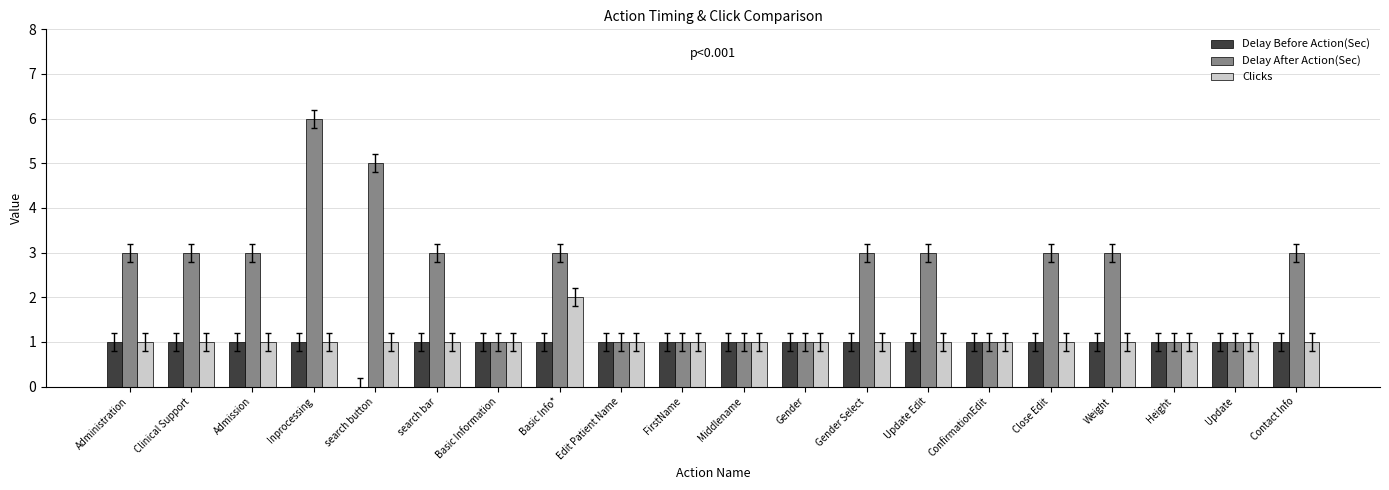

The Delay Before Action(Sec) series shows 0 at Admission. True or false?

False